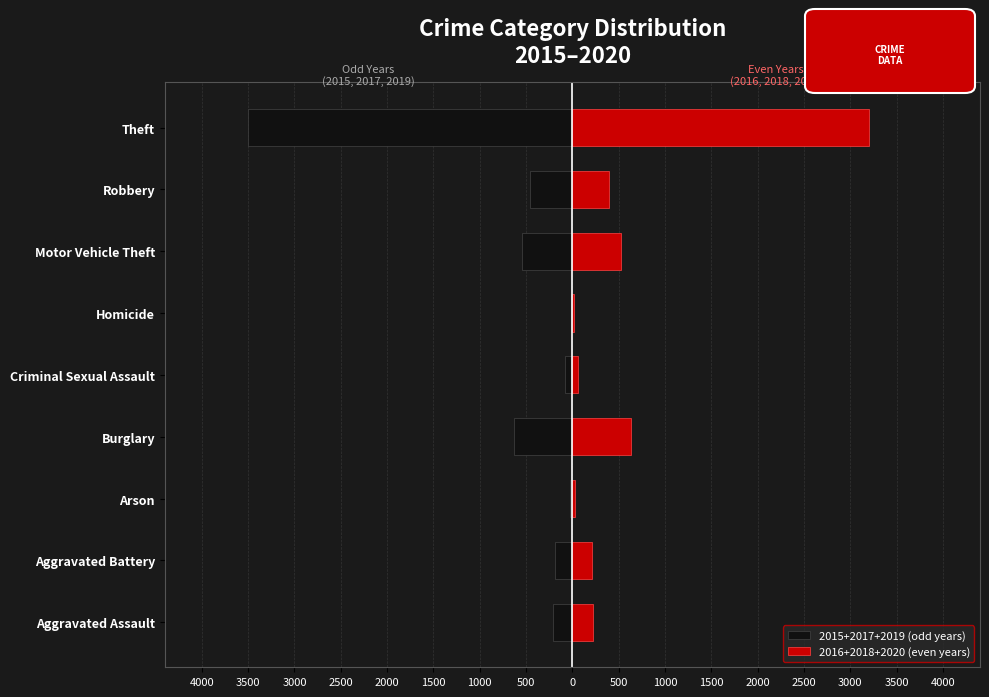

Which series has the widest spread of values?

2015+2017+2019 (odd years)